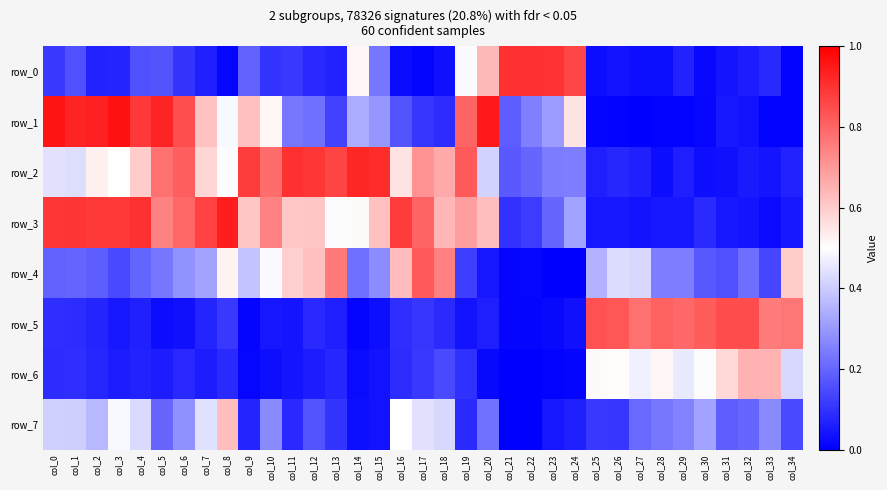

Which series changed the most between col_23 and col_26?

row_0